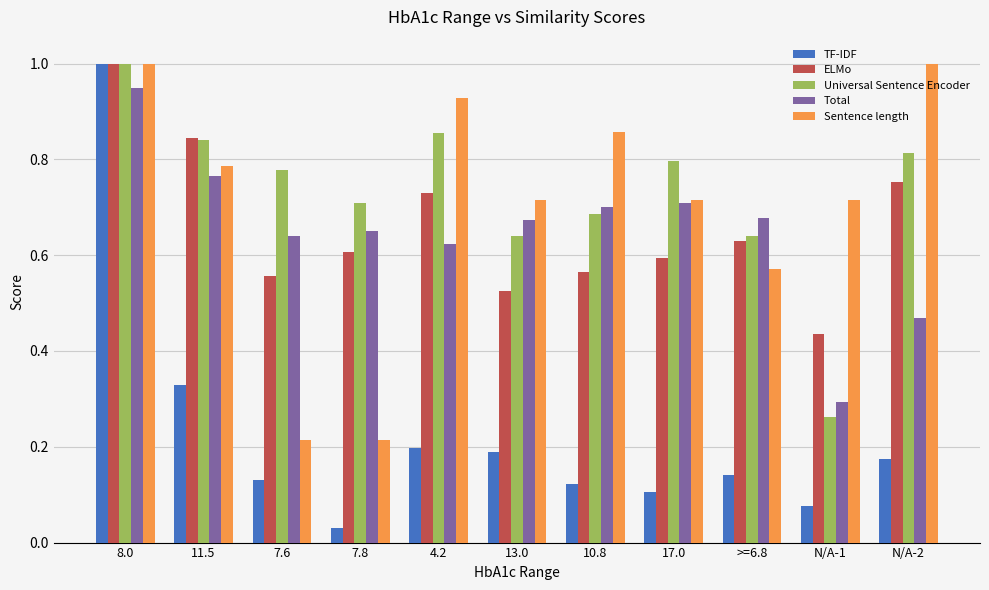

What is the label of the 9th bar from the left?

>=6.8